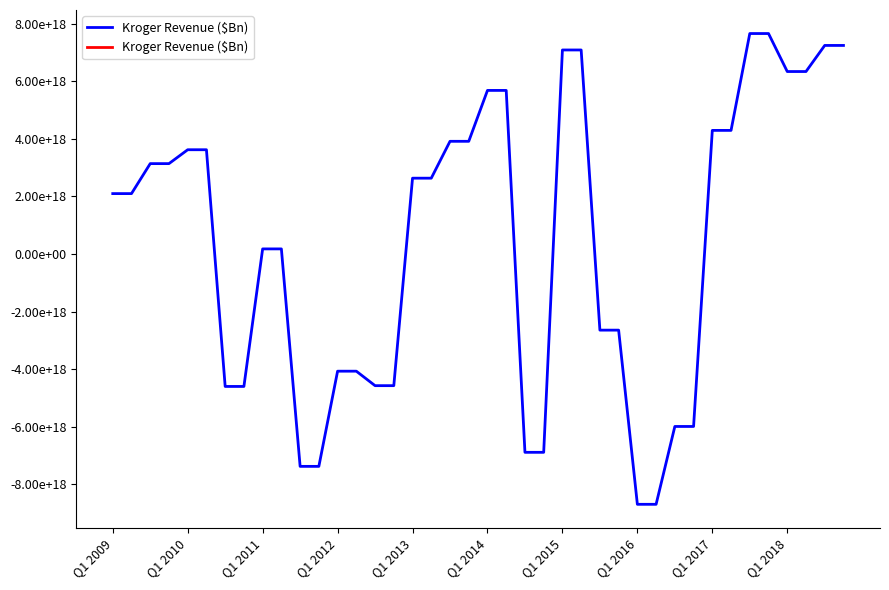

Does the chart have visible grid lines?

No